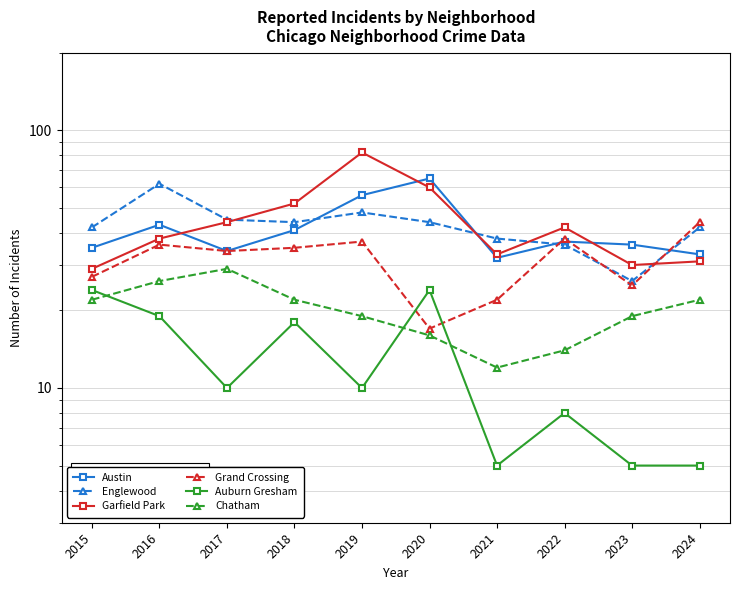

How many lines are shown in the chart?

6